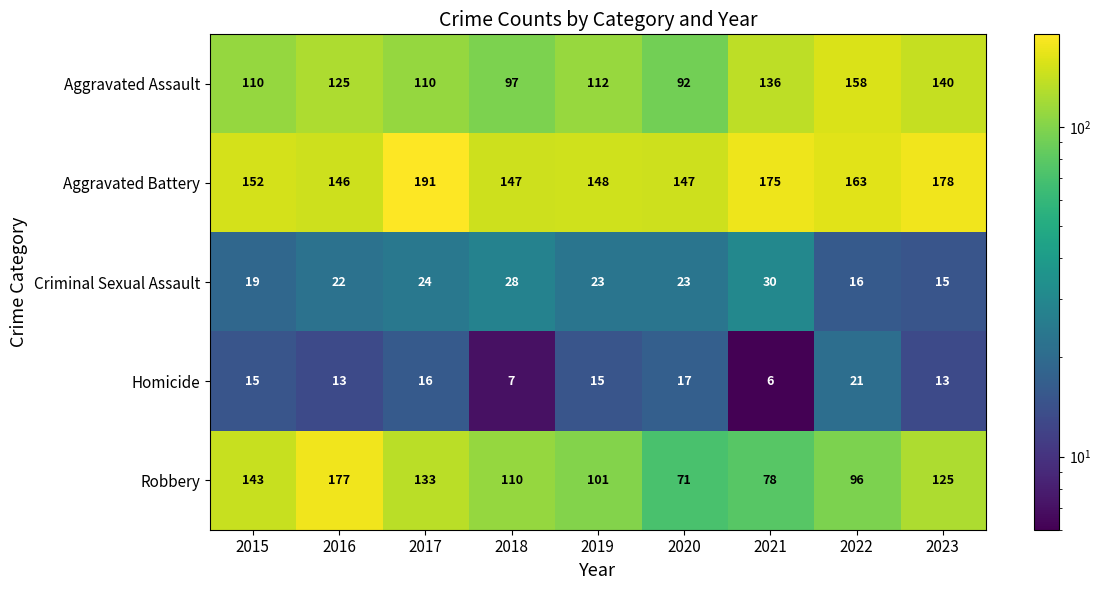

What is the average value of the Robbery series?

115